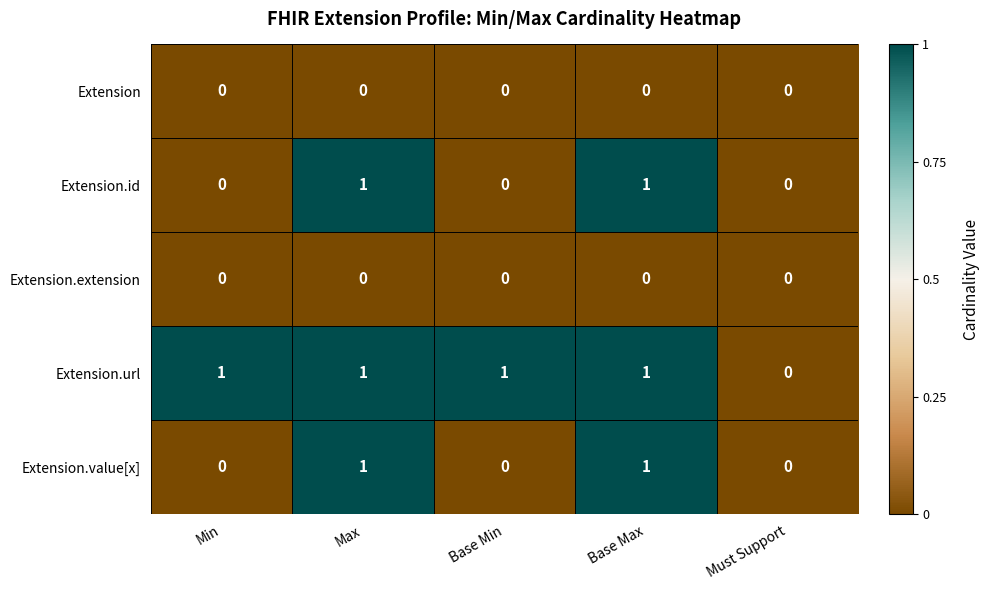

Where is Extension.url nearest to the value 0?

Must Support